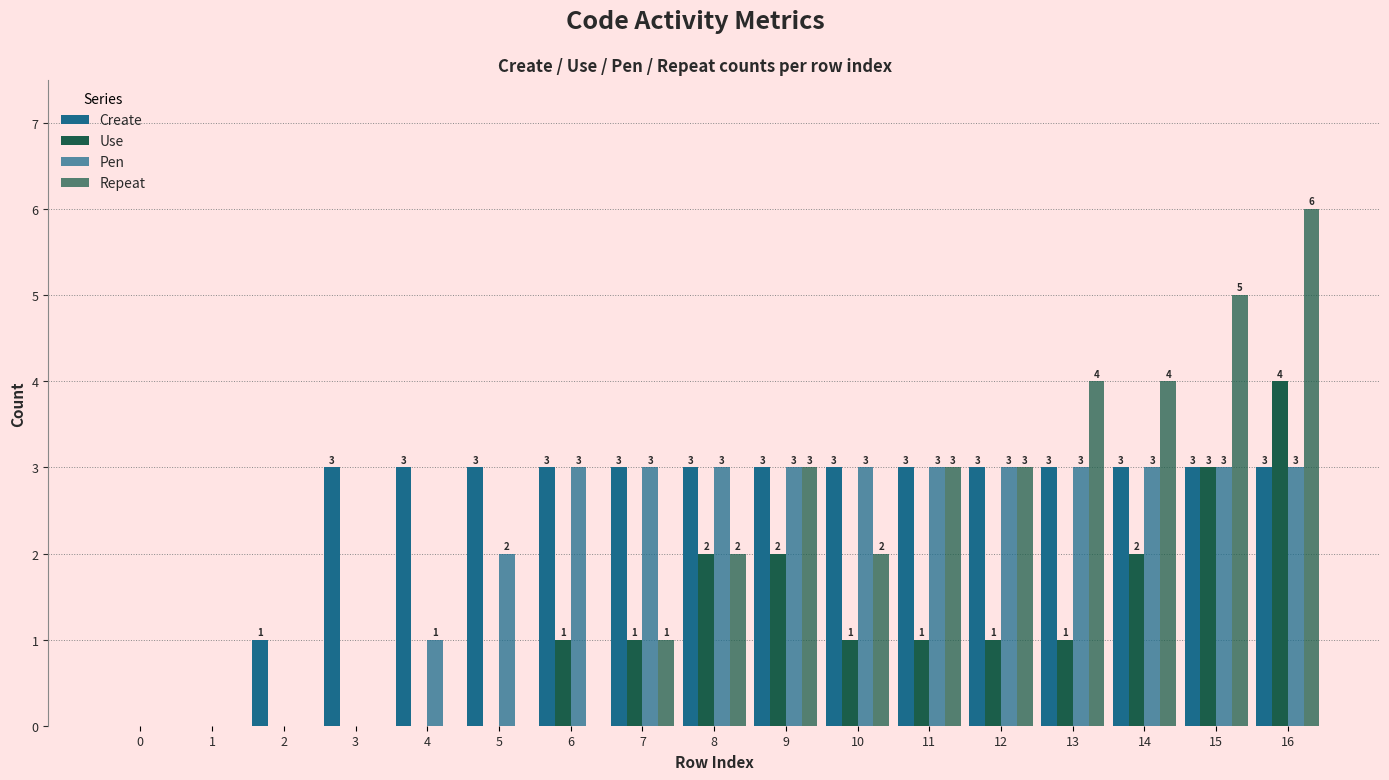

What is the highest value of the Pen series?

3